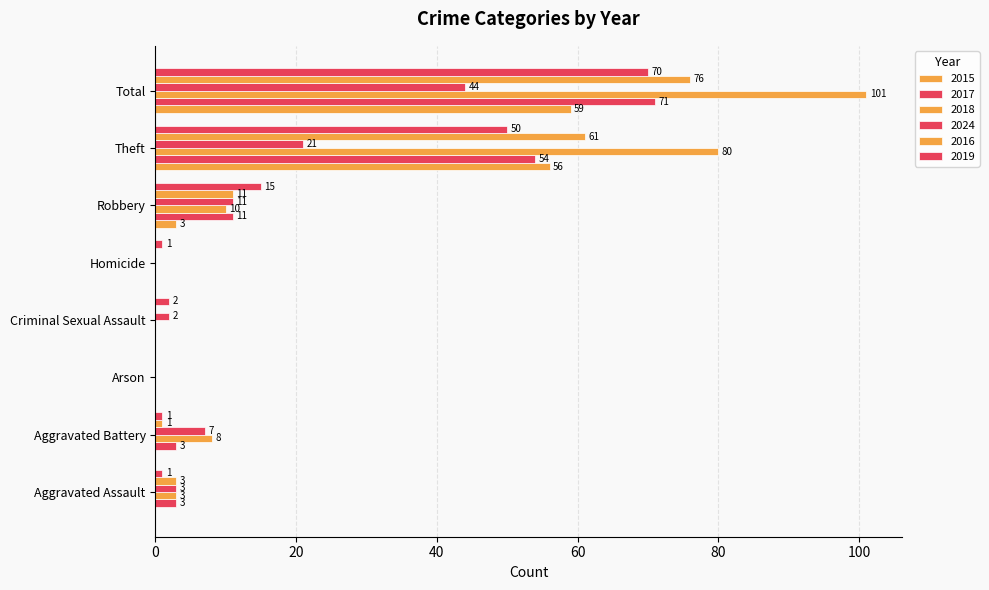

How many positive values does the 2017 series have?

5